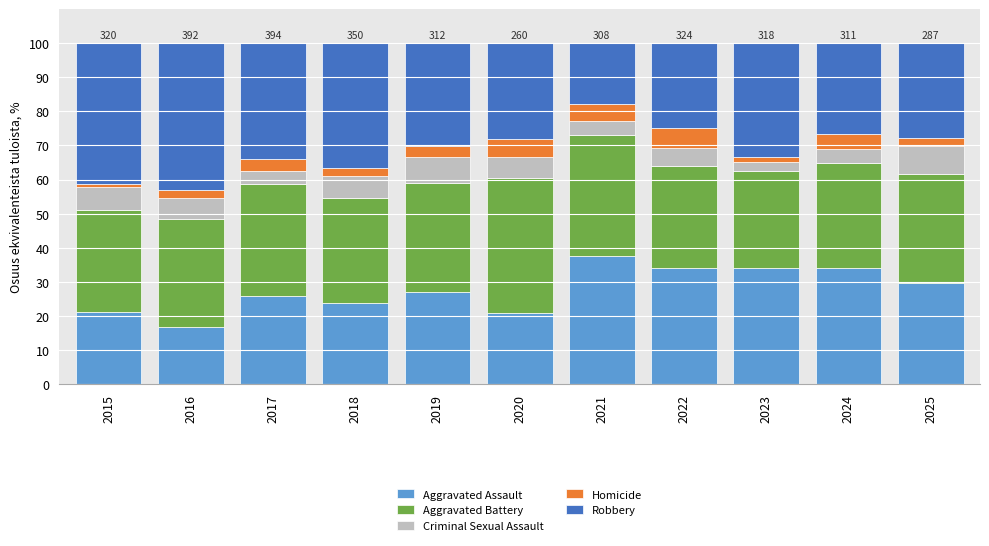

What is the average value of the Aggravated Assault series?

27.7